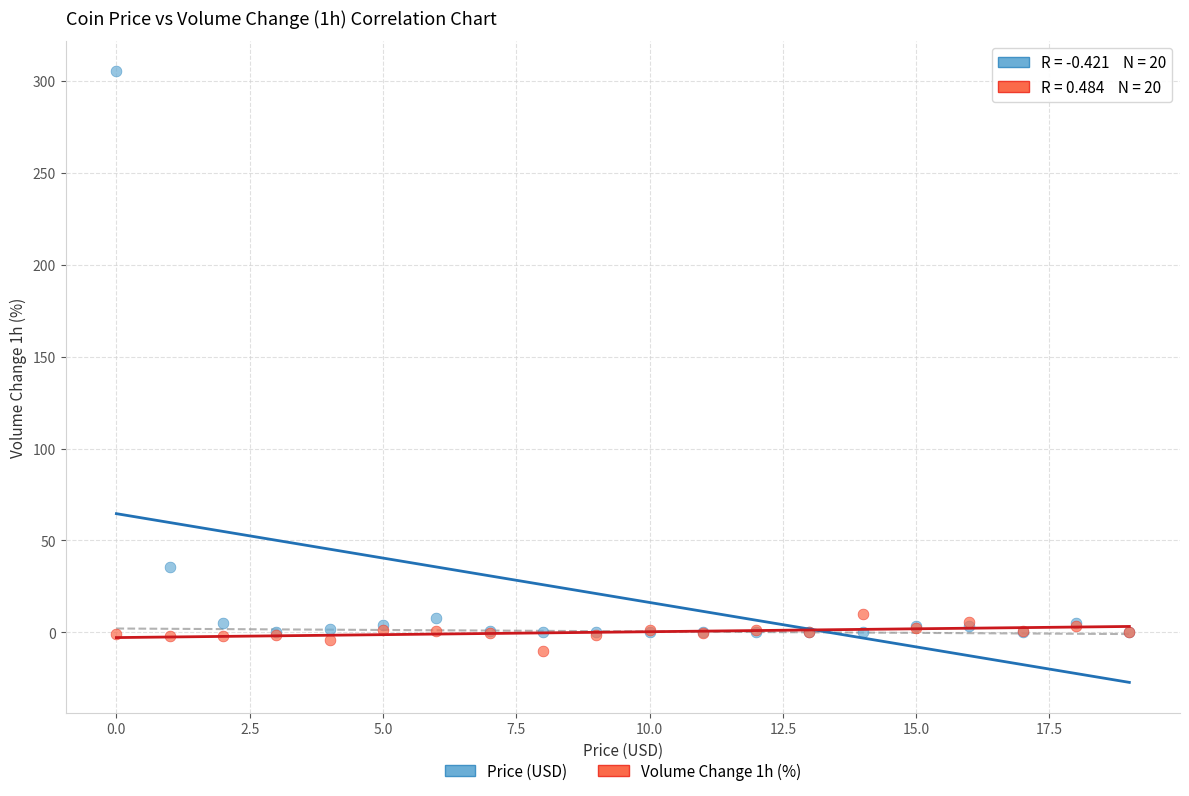

Which series reaches the minimum Y coordinate?

Volume Change 1h (%)